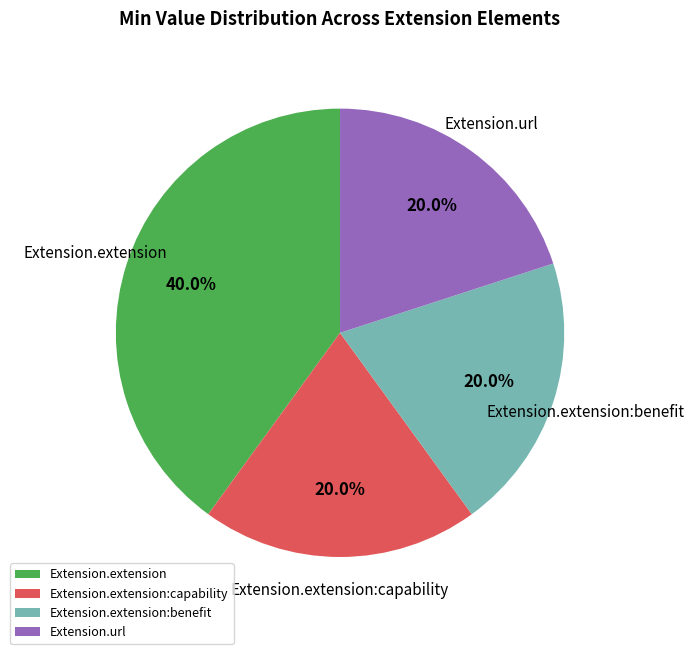

The Extension.url slice represents 20% of the pie. True or false?

True